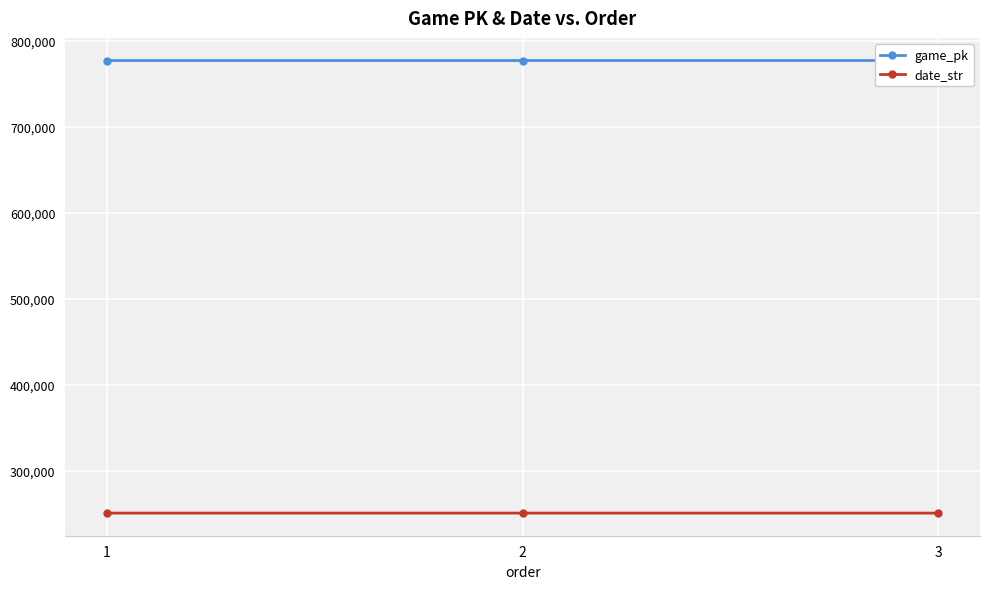

Reading left to right, transcribe all the data shown in this chart.

game_pk: 777370	777383	777393
date_str: 250625	250624	250623